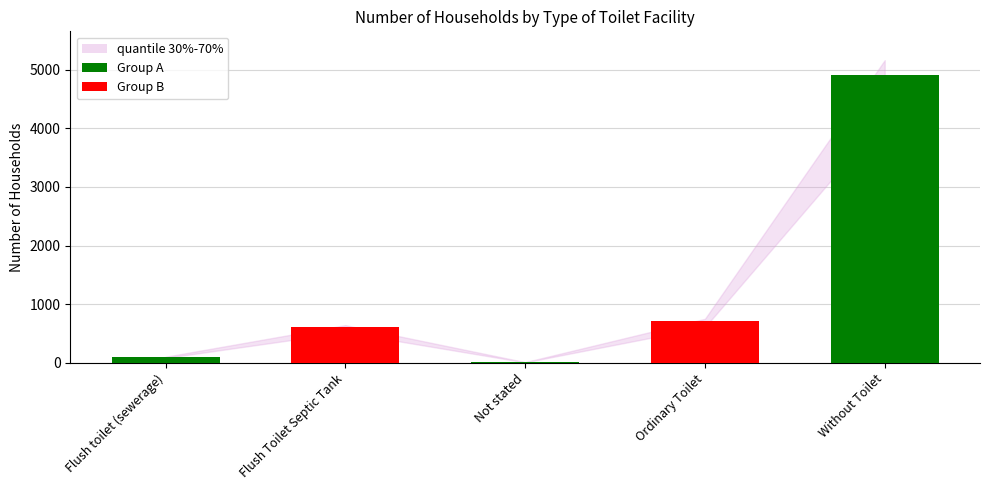

Which category has the highest value across all series?

Without Toilet